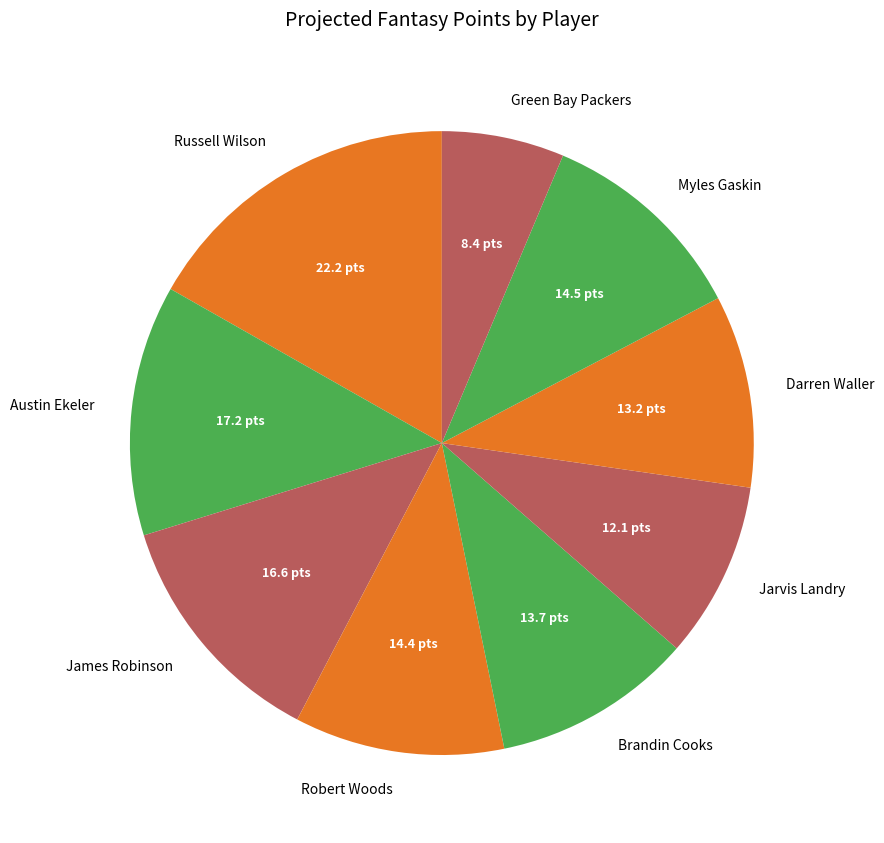

Approximately how many times larger is the value at Robert Woods compared to Myles Gaskin?

1.0